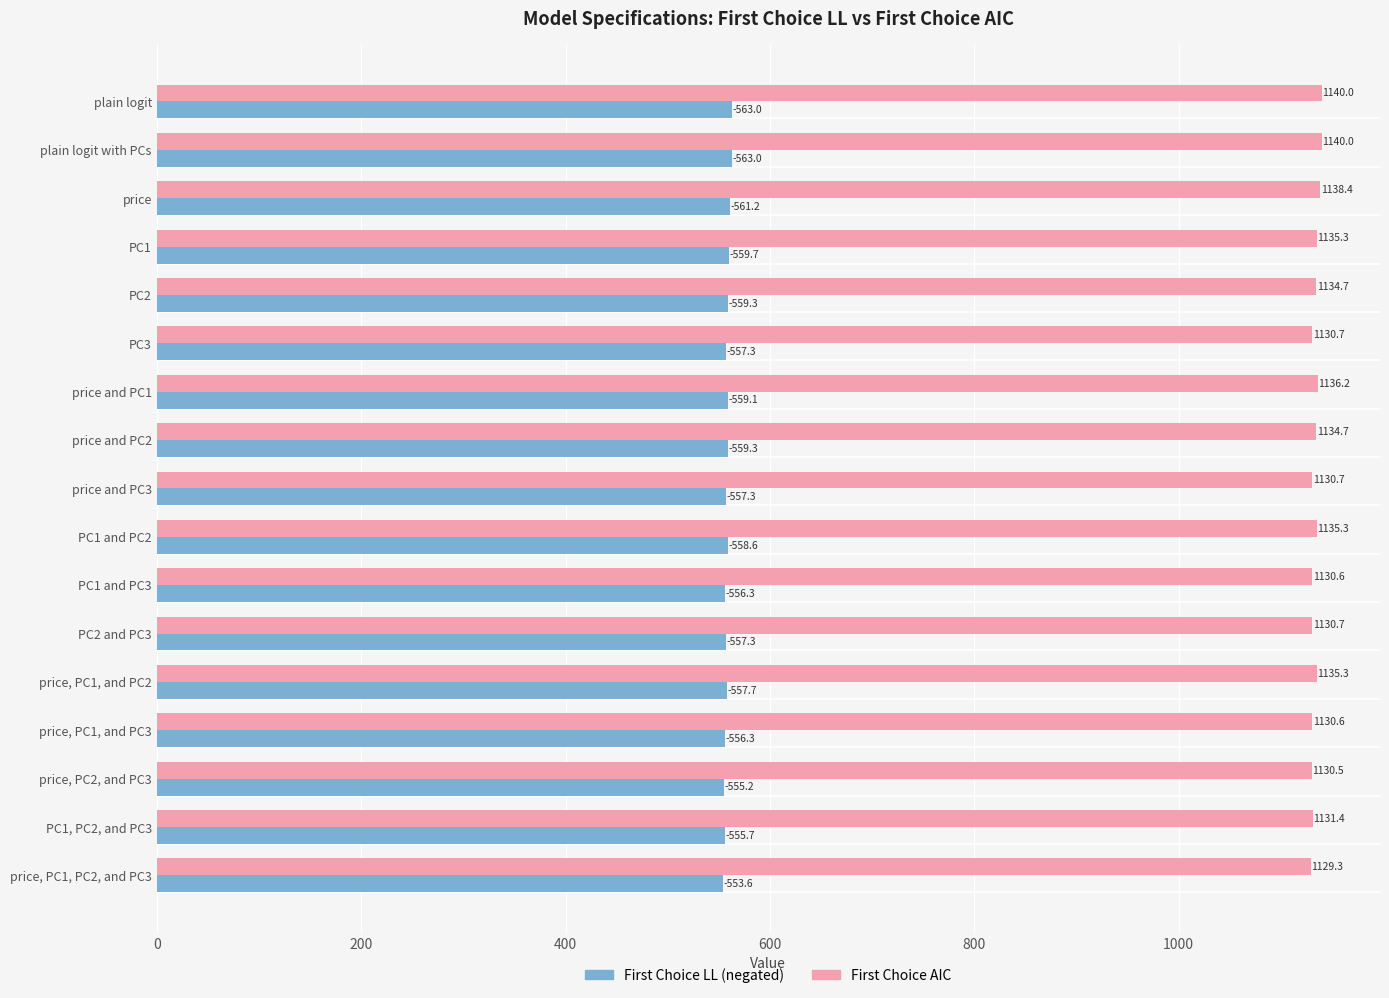

What is the minimum value shown in the chart?

553.6